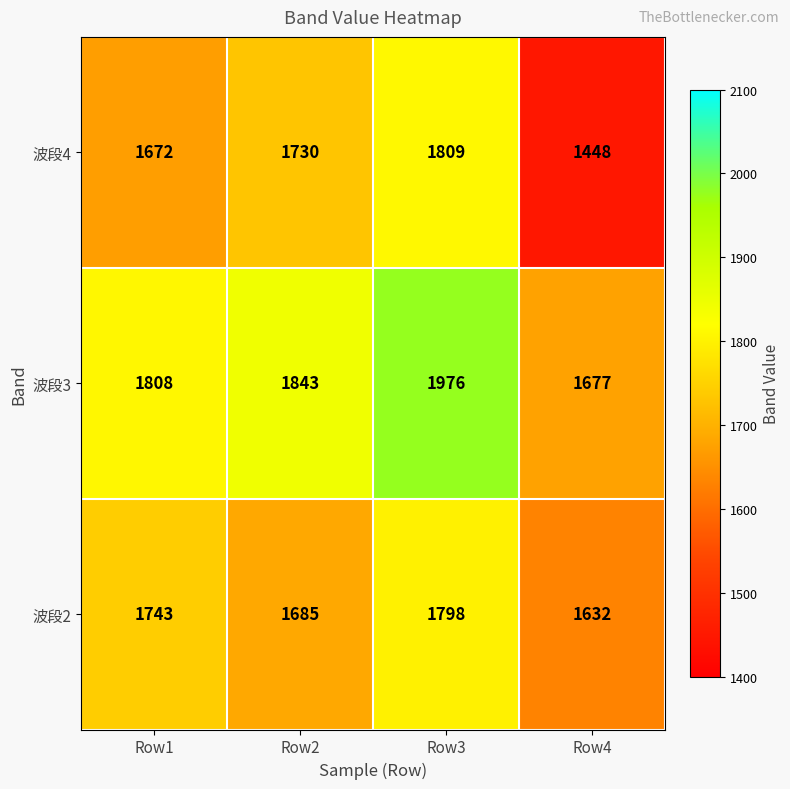

What is the difference between the maximum and minimum values in the 波段3 series?

299